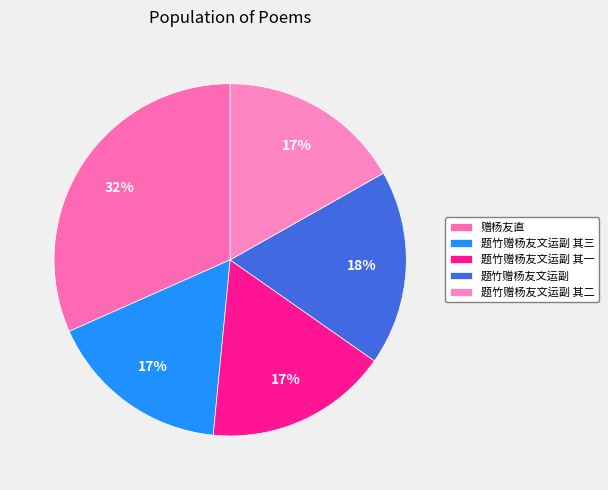

To the nearest percent, what is the difference between the largest and smallest slice percentages?

15%